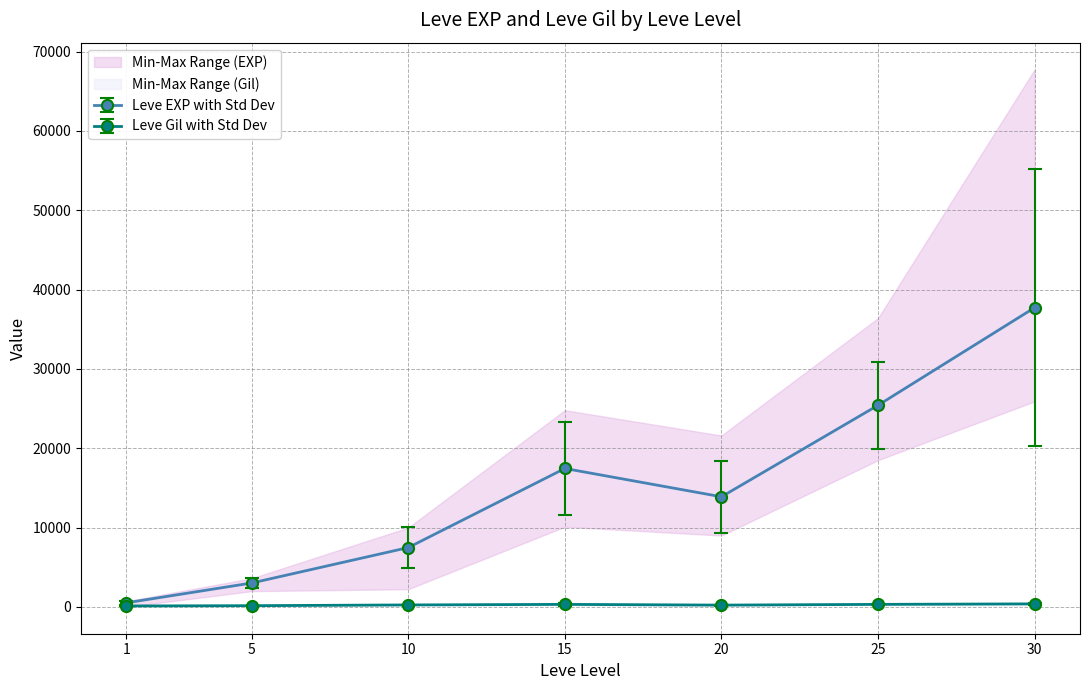

Which series has the widest spread of values?

Leve EXP